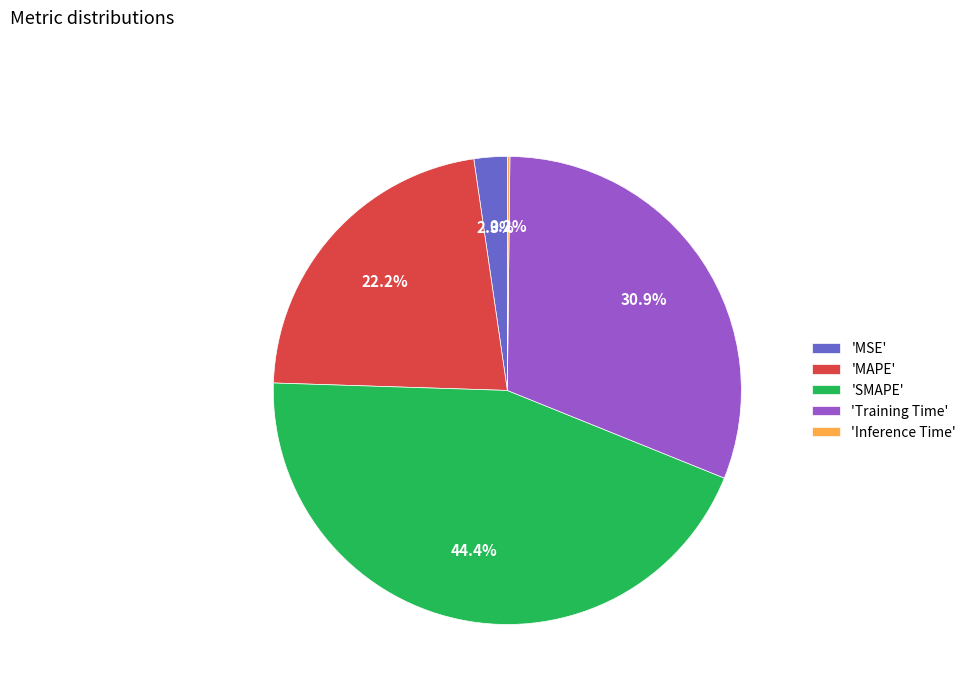

Does any single category account for the majority?

No